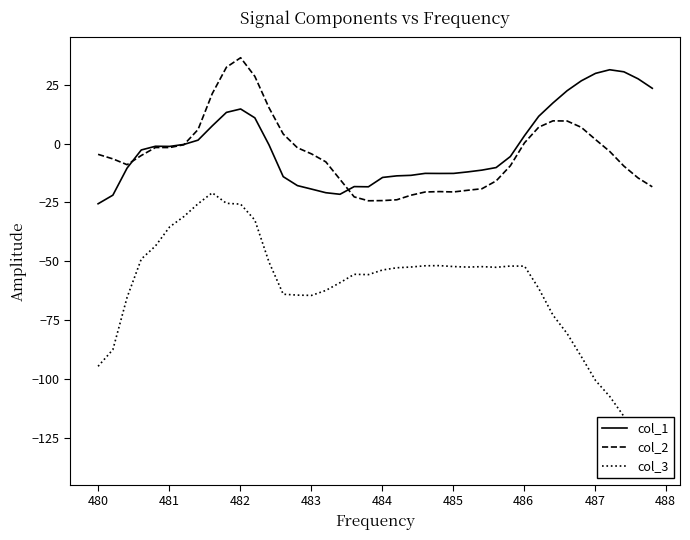

What is the highest value of the col_2 series?

36.5